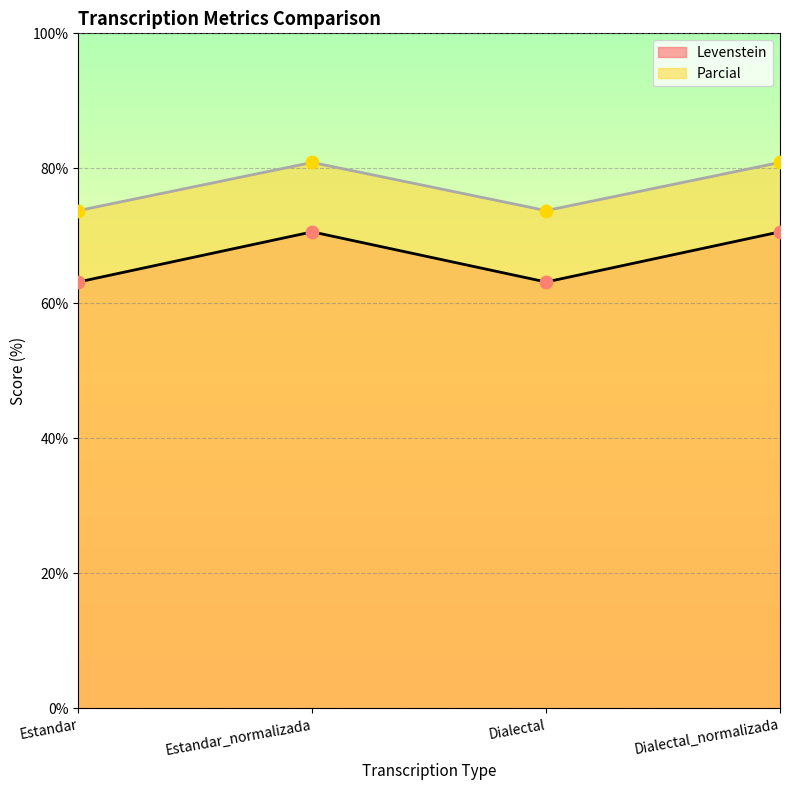

Which series has the widest spread of Y values?

Levenstein